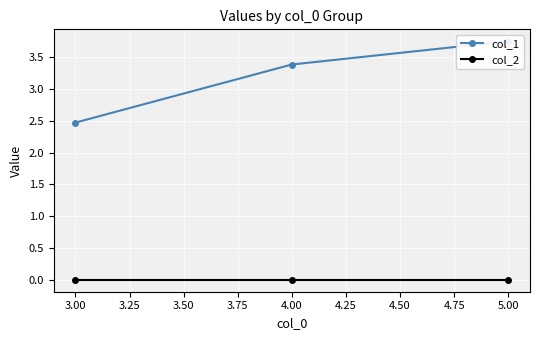

How many lines are shown in the chart?

2